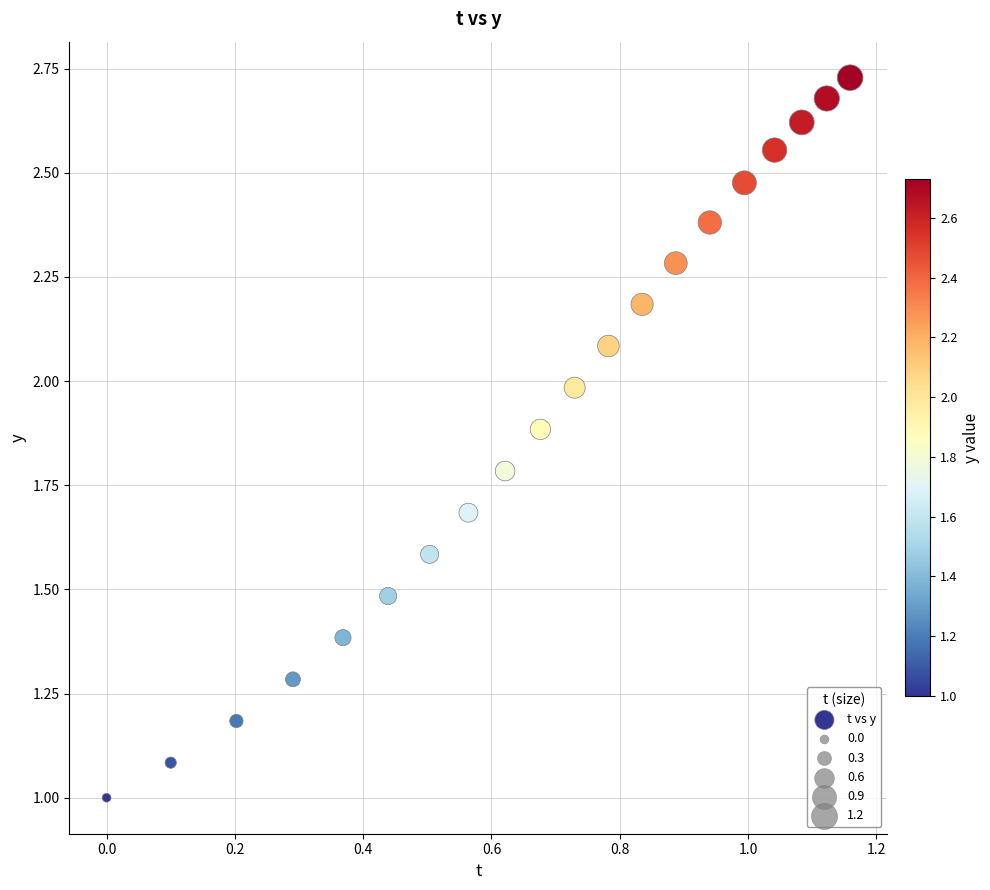

What is the range of X values (max minus min)?

1.2